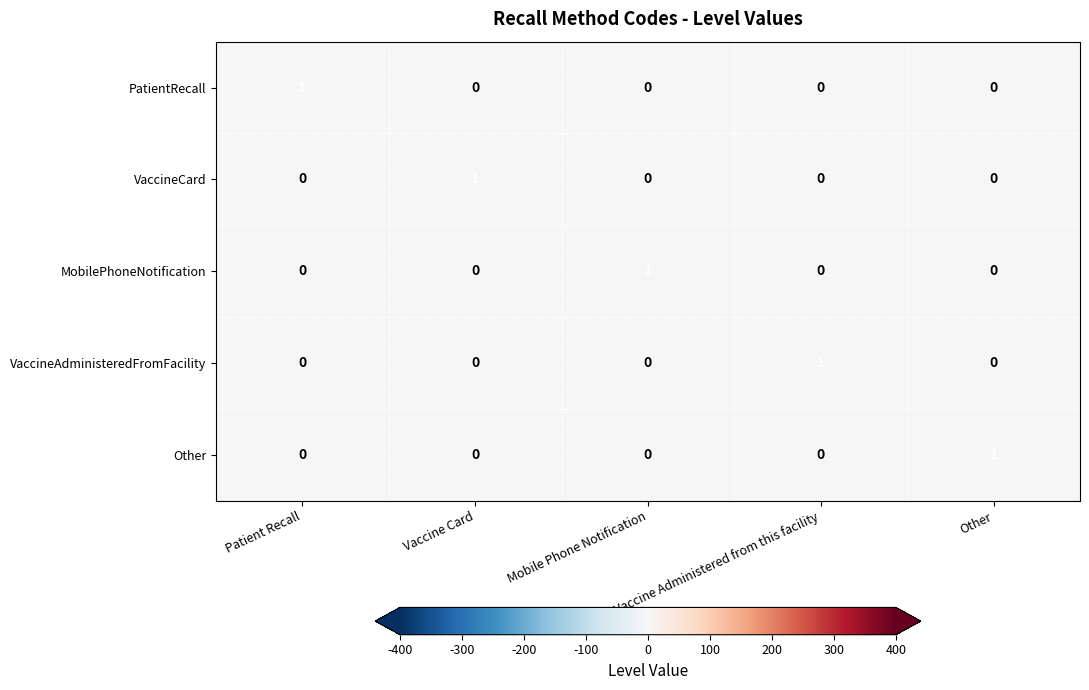

How many MobilePhoneNotification values are between 0 and 1?

5